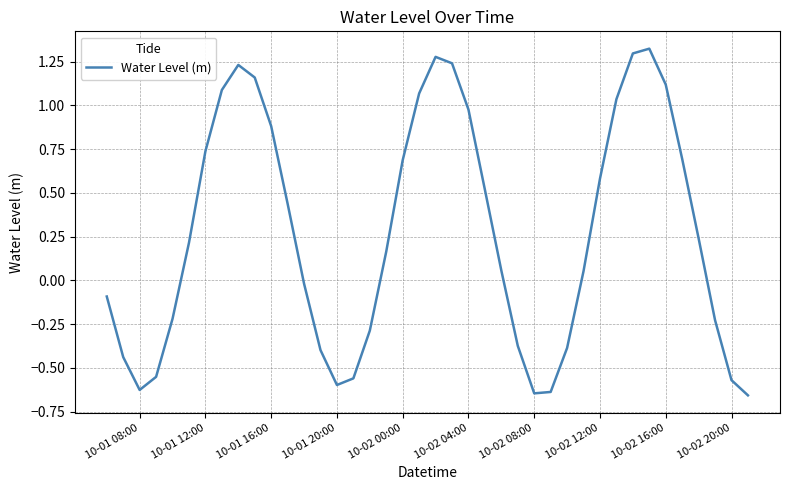

How many values are above zero?

23